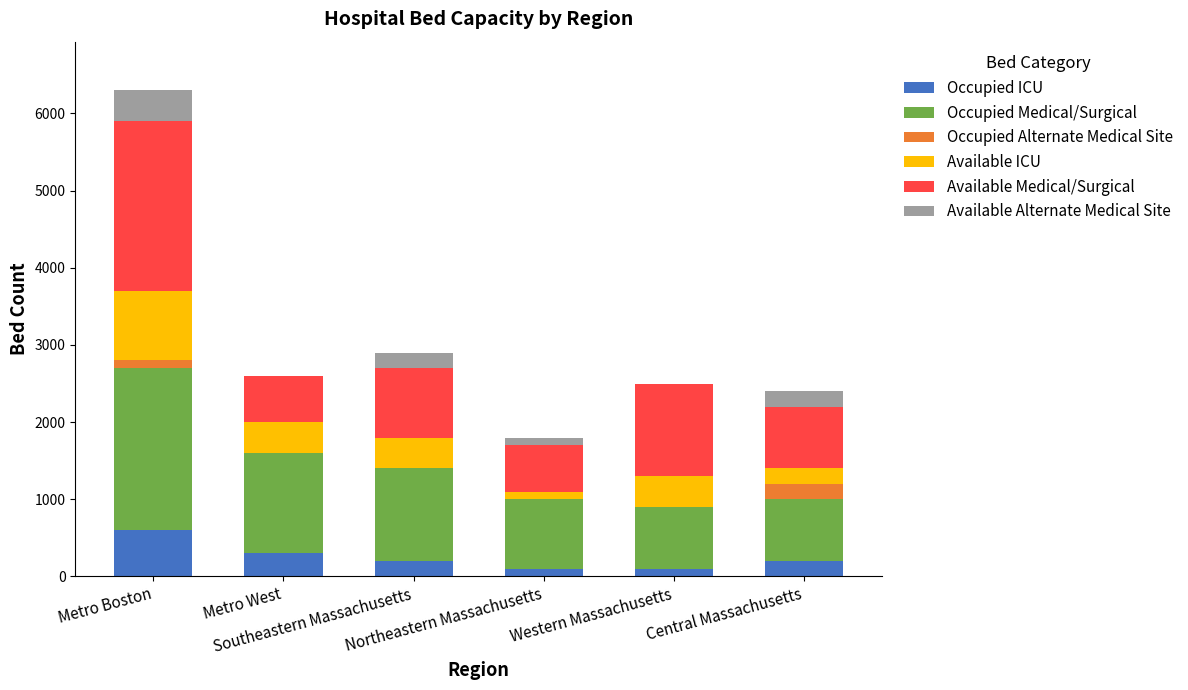

How many series are shown in this chart?

6